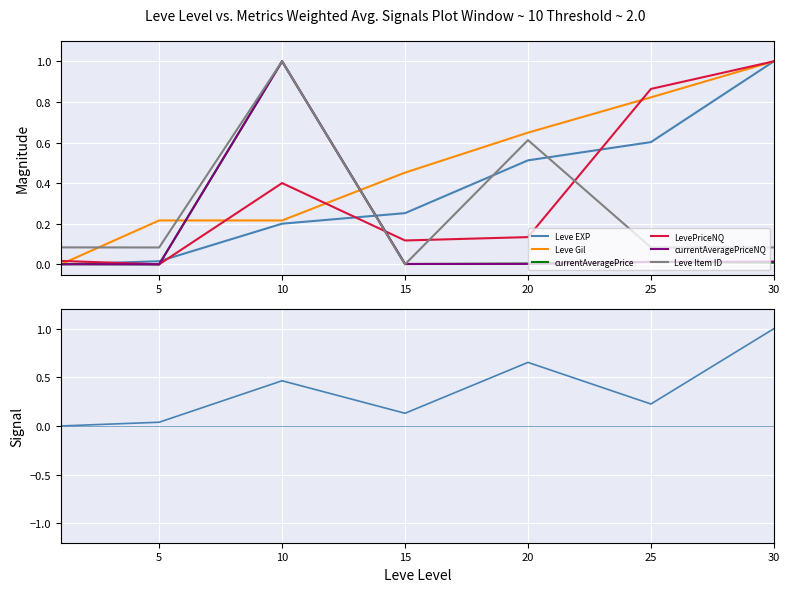

Which category has the highest value across all series?

30